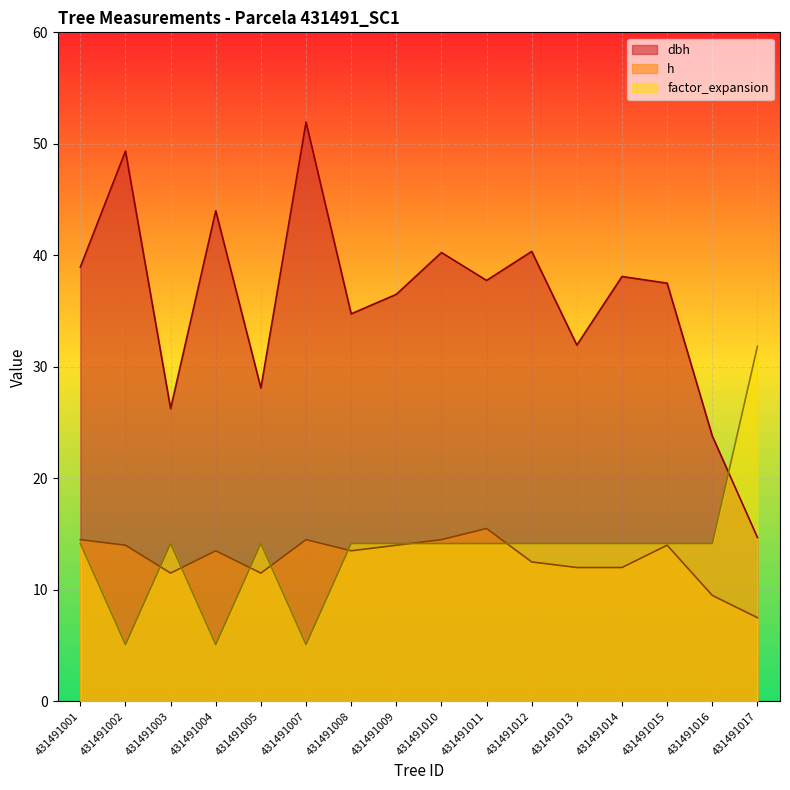

What is the maximum value for h?

15.5